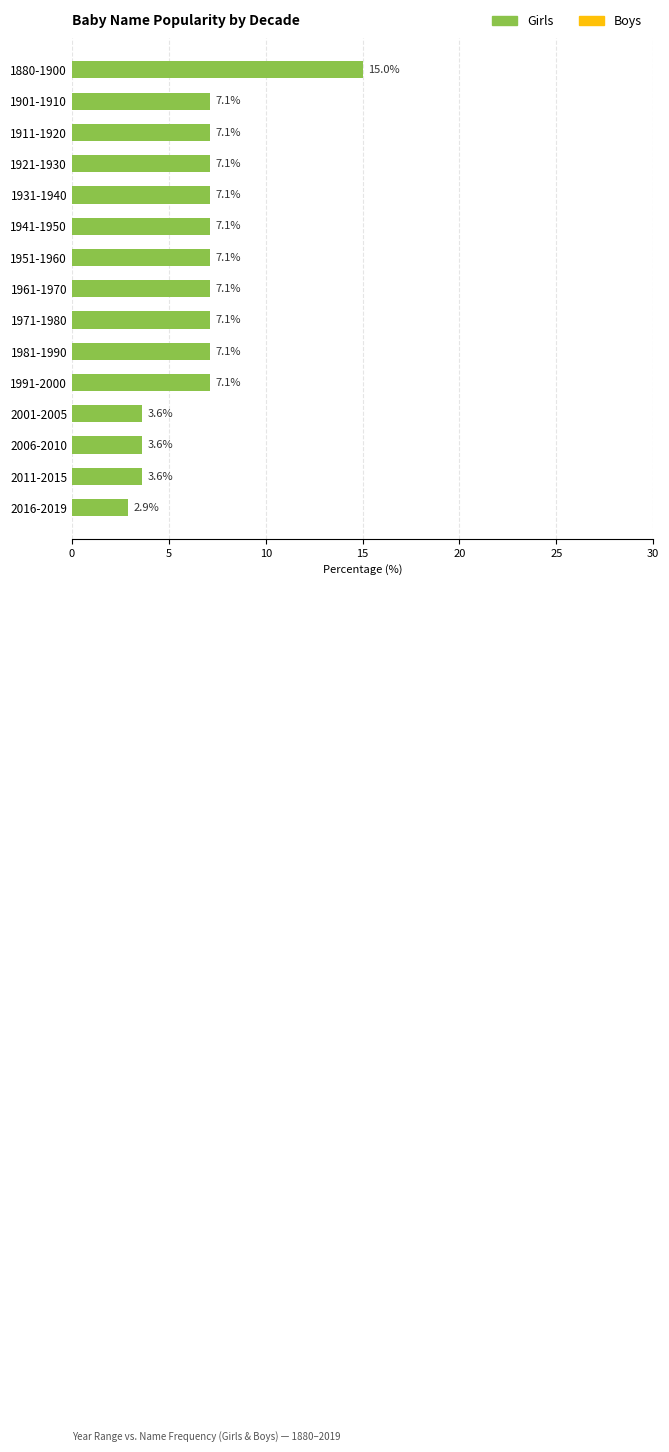

What is the label of the 9th bar from the top?

1971-1980